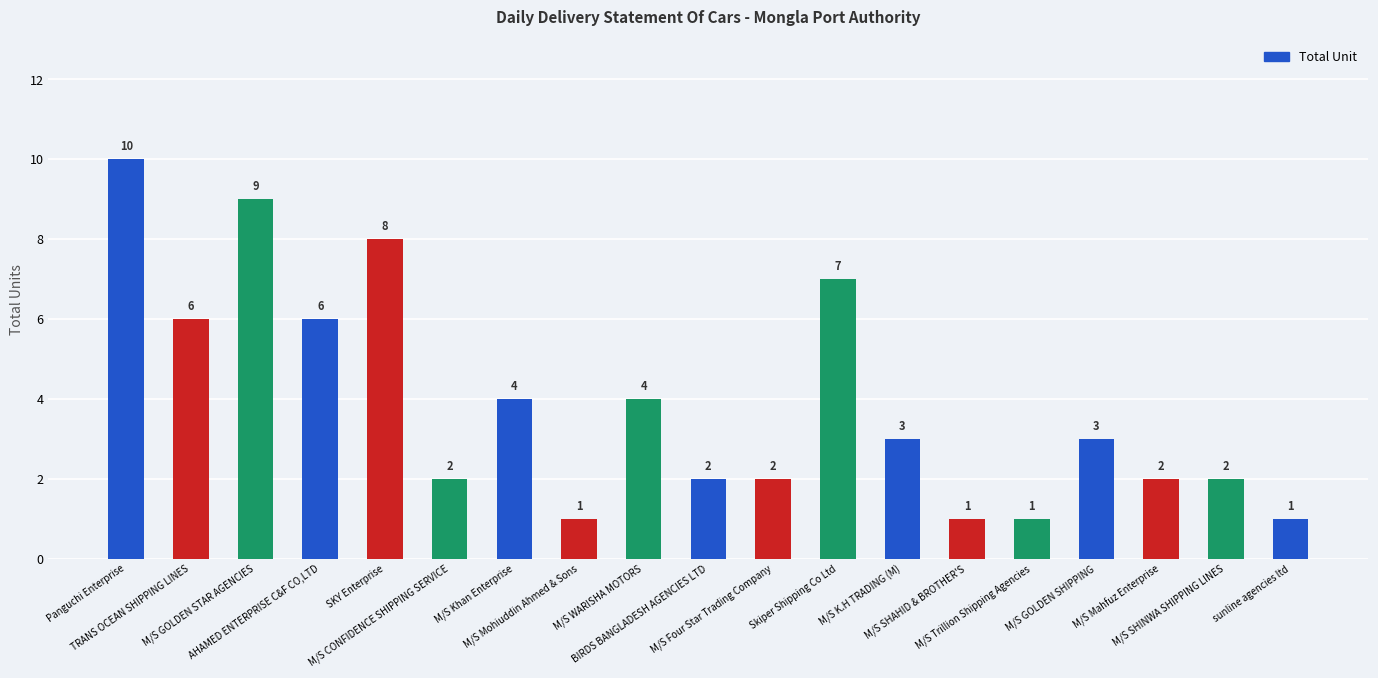

The value at M/S K.H TRADING (M) is 3. True or false?

True